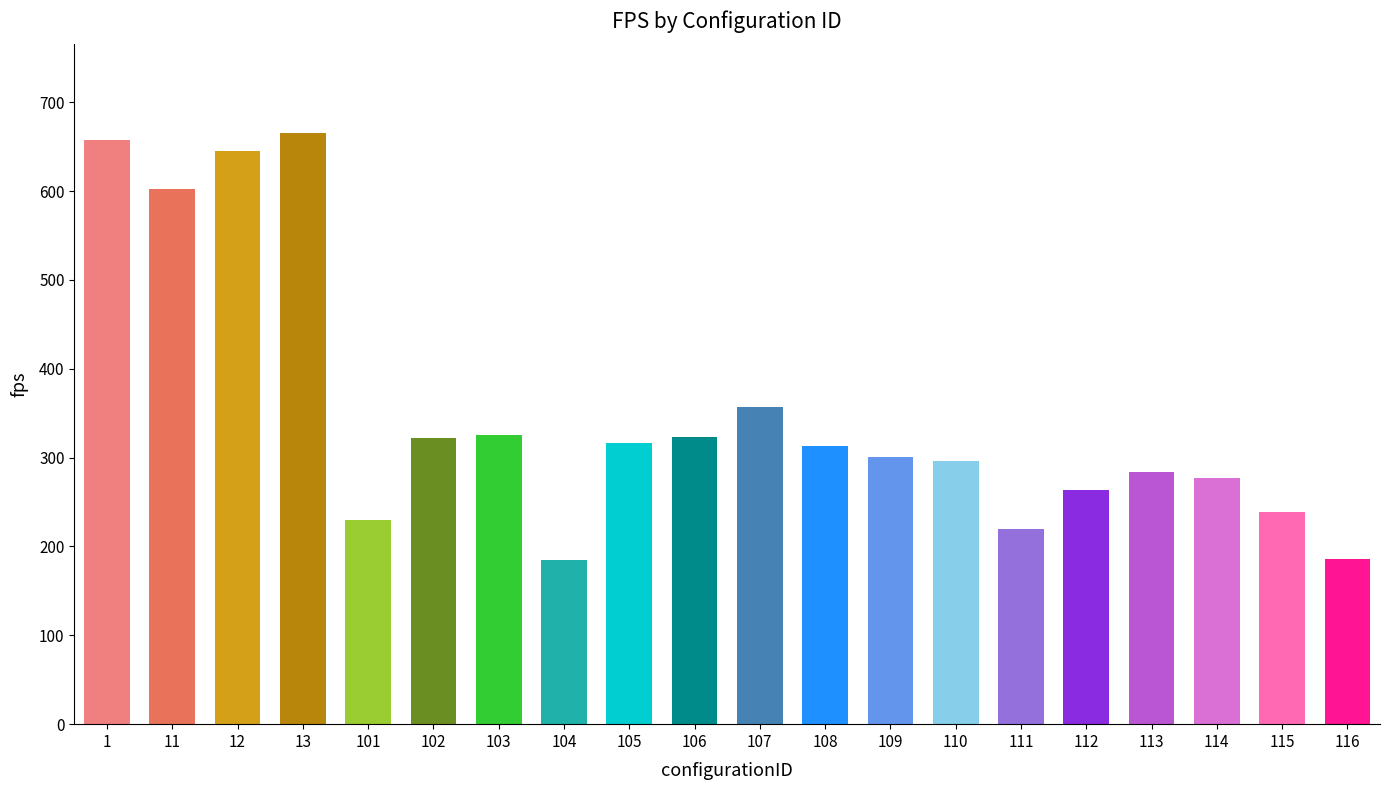

What is the change in value from 106 to 108?

-9.1